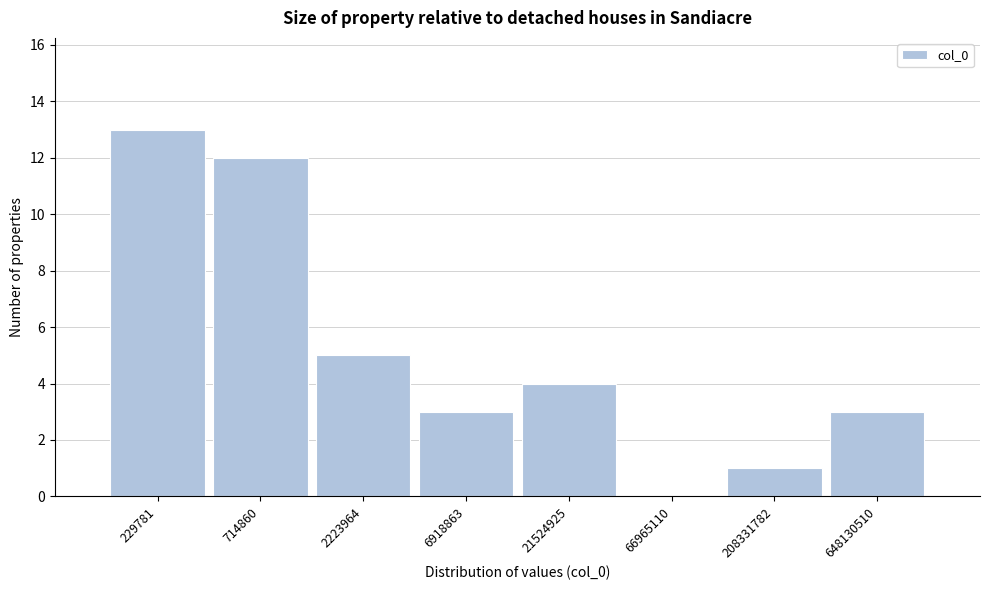

Reading left to right, extract all data points from this chart.

229781=13	714860=12	2223964=5	6918863=3	21524925=4	66965110=0	208331782=1	648130510=3